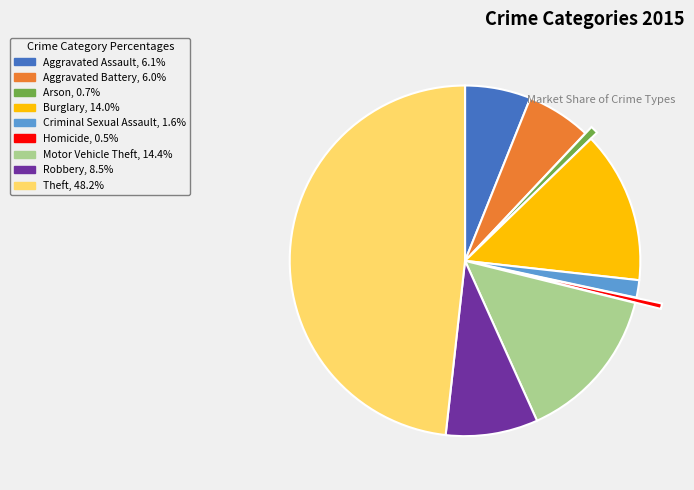

The Aggravated Assault slice represents 17% of the pie. True or false?

False